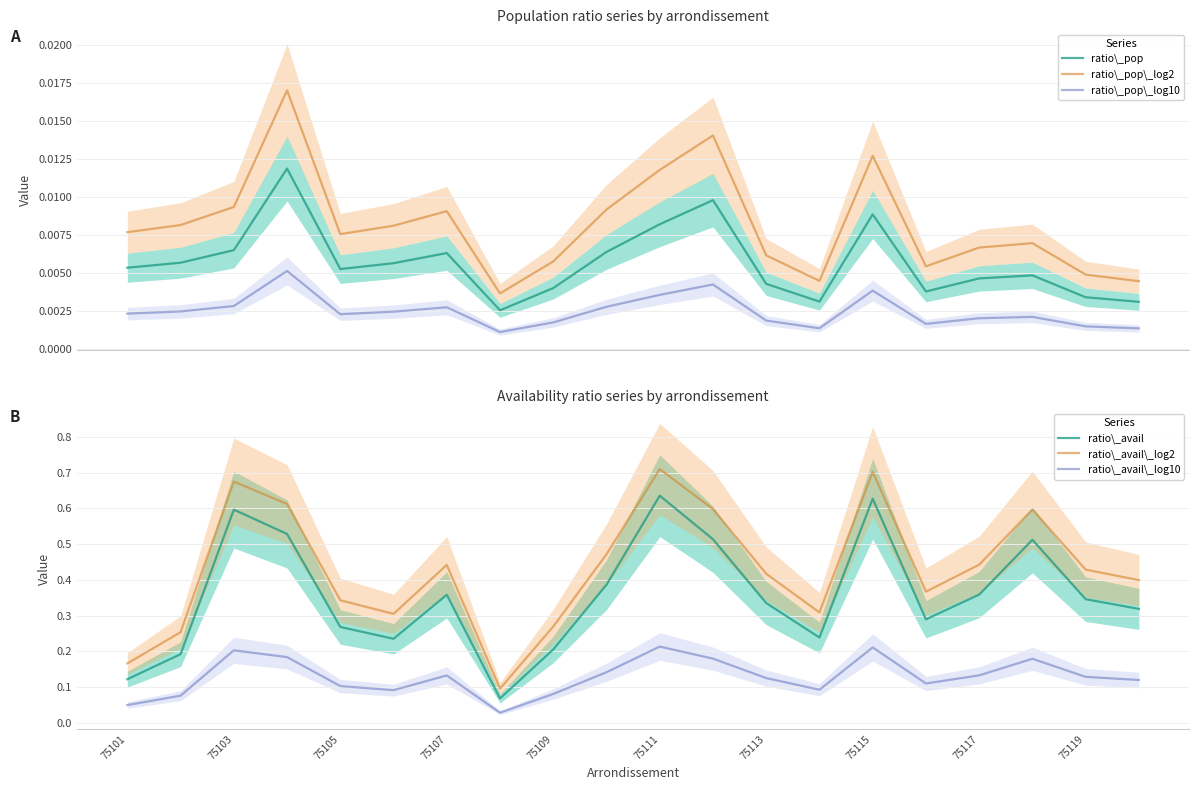

True or false: ratio\_pop\_log10 and ratio\_pop\_log2 cross at least once.

False